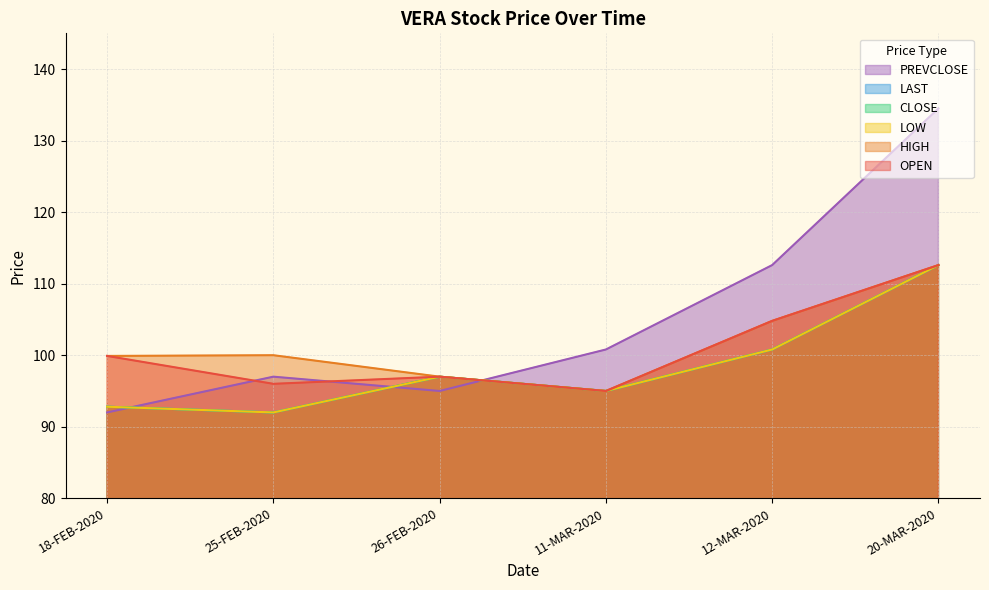

True or false: CLOSE and LAST intersect in this chart.

False